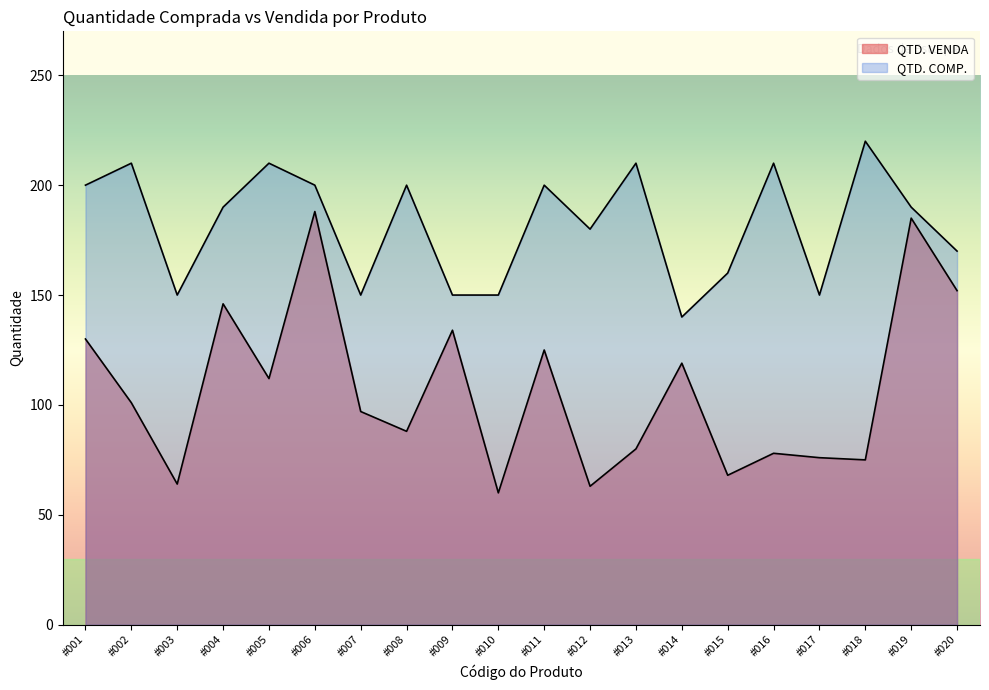

The value of QTD. VENDA at #008 is 128. True or false?

False